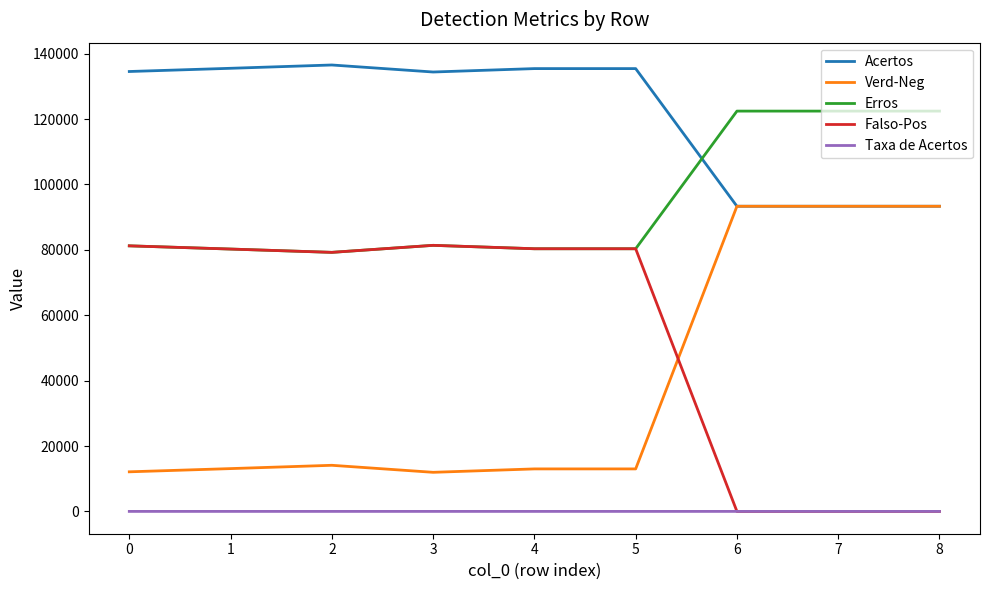

What is the maximum value shown in the chart?

136524.0